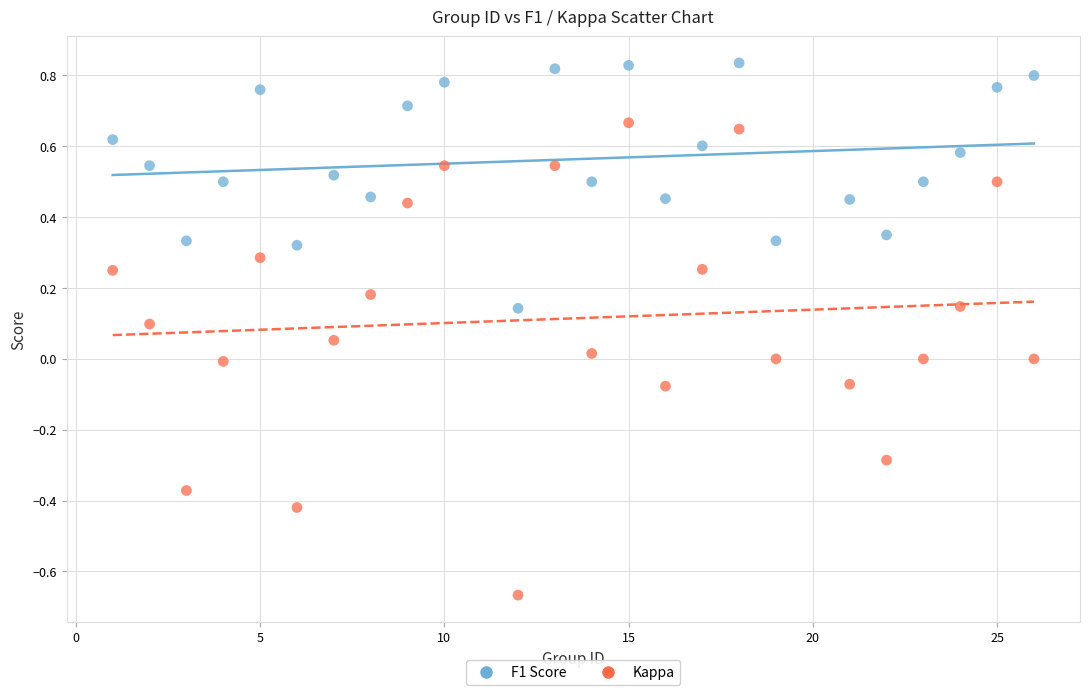

Which series contains the lowest Y value?

Kappa